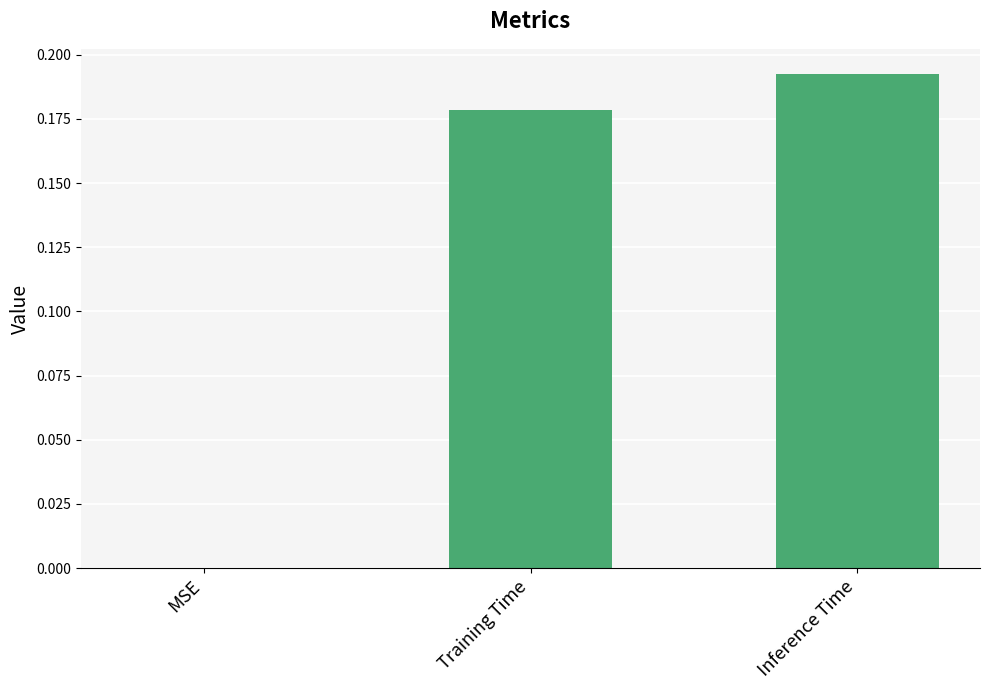

Is it true that the value at Inference Time is 0.3?

False